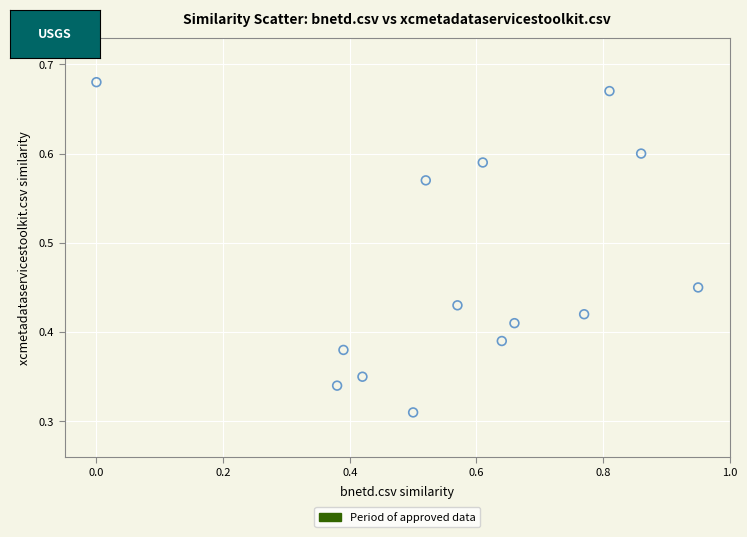

What is the range of X values (max minus min)?

0.9